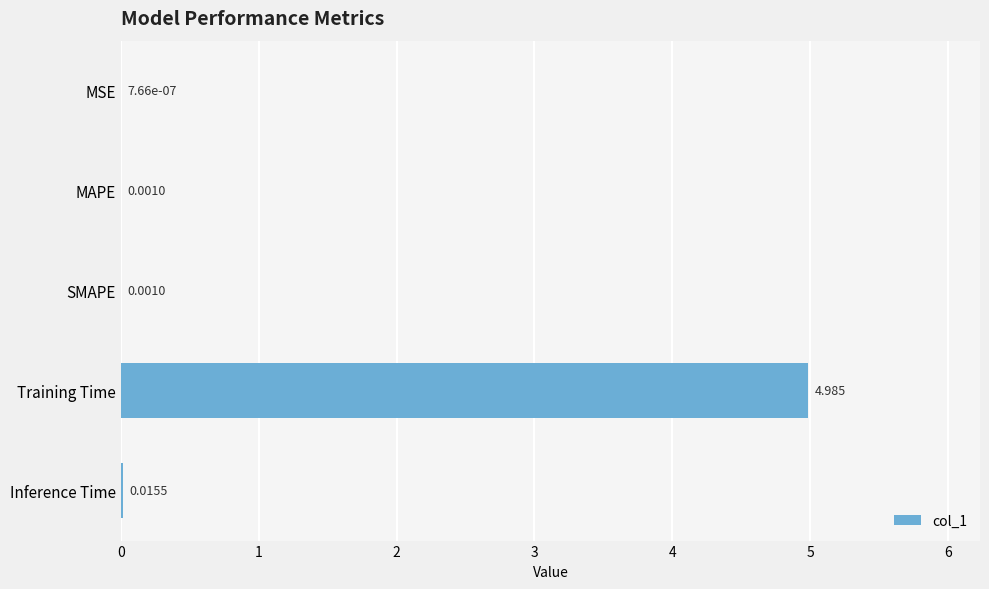

At which label is the value closest to 2?

Inference Time